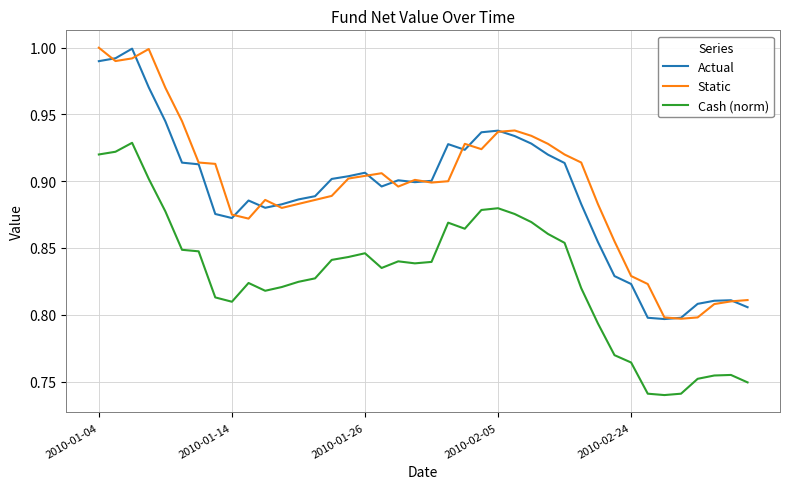

In Static, how many points are lower than both neighbors (excluding endpoints)?

7